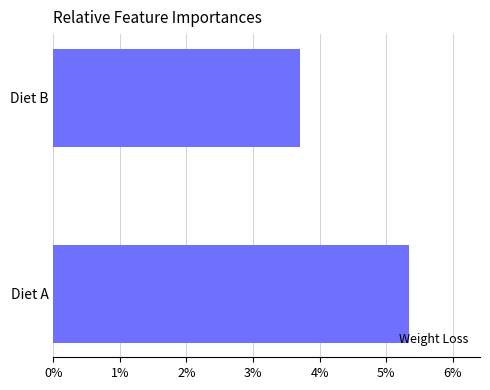

Between Diet B and Diet A, which is larger?

Diet A